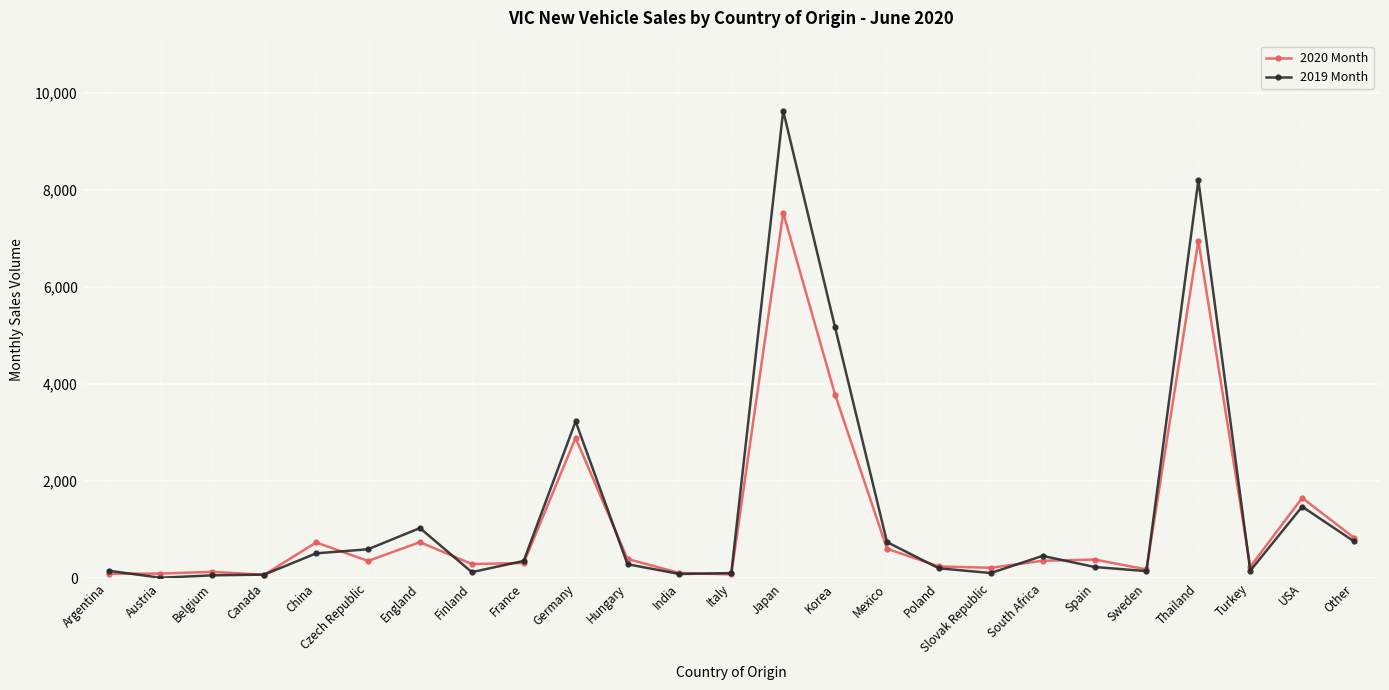

At which label does 2020 Month first exceed 356?

China